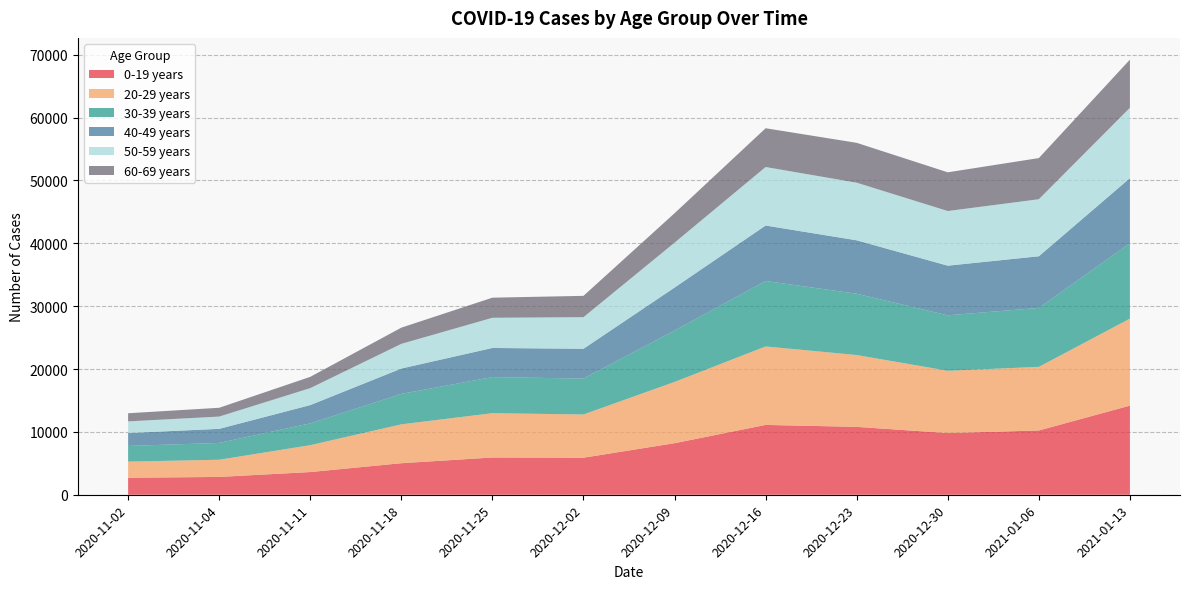

Reading left to right, what are all the values shown in this chart?

0-19 years: 2701	2834	3608	5015	5924	5891	8201	11108	10797	9814	10220	14178
20-29 years: 2566	2734	4278	6186	7051	6876	9746	12482	11427	9907	10124	13838
30-39 years: 2493	2676	3466	4841	5740	5713	8174	10413	9750	8822	9375	11983
40-49 years: 2057	2240	2909	4036	4633	4739	6835	8821	8500	7895	8217	10362
50-59 years: 1853	1950	2700	3923	4803	5026	7141	9309	9165	8695	9072	11195
60-69 years: 1293	1401	1793	2579	3198	3394	4683	6167	6342	6156	6546	7657